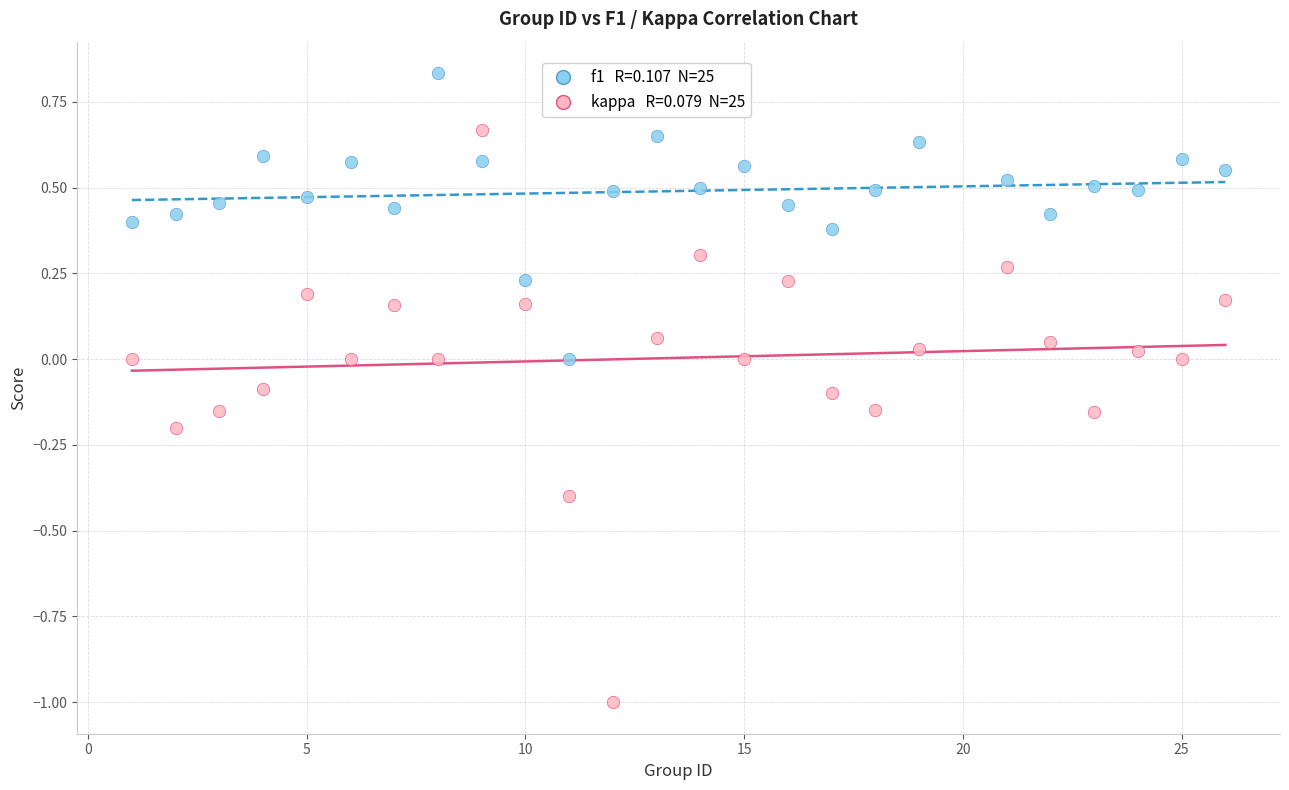

Across all data points, what is the range of Y values (max minus min)?

1.8